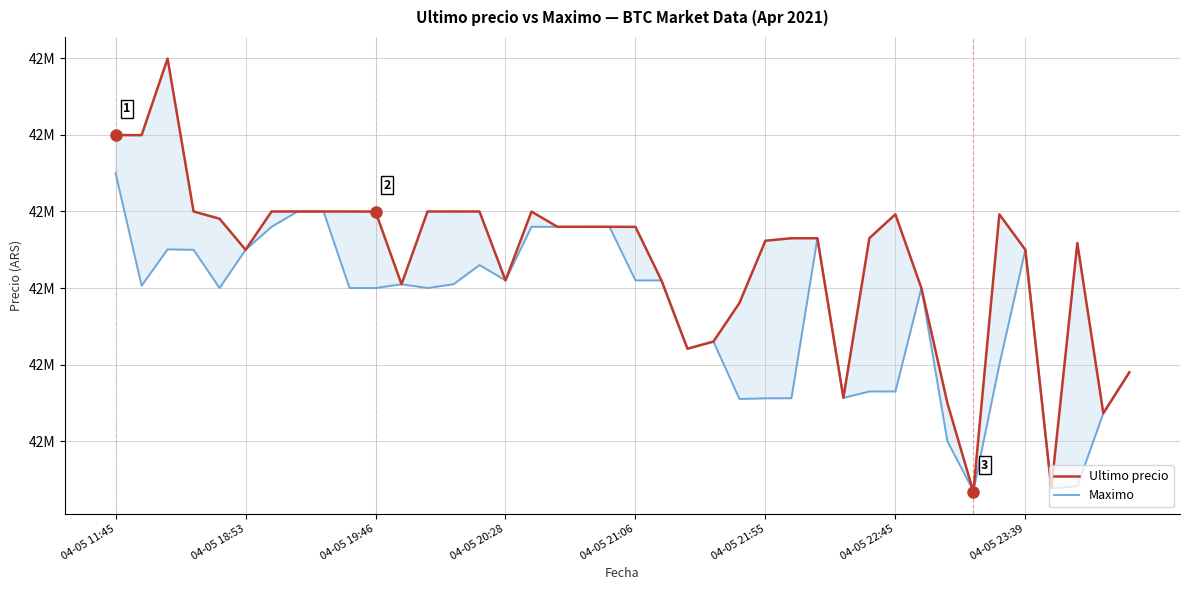

Reading left to right, transcribe all the data shown in this chart.

Ultimo precio: 42699809	42699652	42799603	42600000	42590528	42550000	42600000	42599999	42600000	42600000	42599821	42505000	42599989	42600000	42599989	42510020	42599821	42580000	42580000	42580001	42579906	42510010	42420811	42430171	42480538	42561803	42565069	42565011	42356695	42565201	42596287	42500000	42350000	42233851	42596298	42550000	42238301	42558737	42336600	42389999
Maximo: 42650000	42503040	42550570	42550000	42500020	42550000	42580000	42599999	42599999	42500030	42500030	42505000	42500030	42505000	42530010	42510020	42580000	42580000	42580000	42580000	42510010	42510010	42420811	42430171	42355170	42356050	42356180	42565010	42356695	42365010	42365000	42500000	42300000	42235000	42400000	42550000	42238301	42241399	42336615	42389999